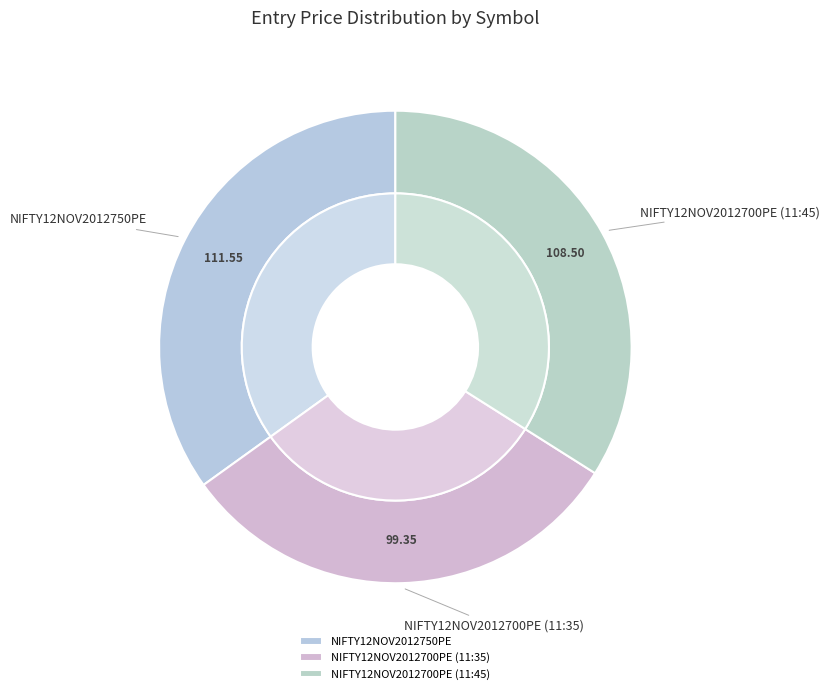

To the nearest percent, what portion does NIFTY12NOV2012700PE (11:45) represent?

34%